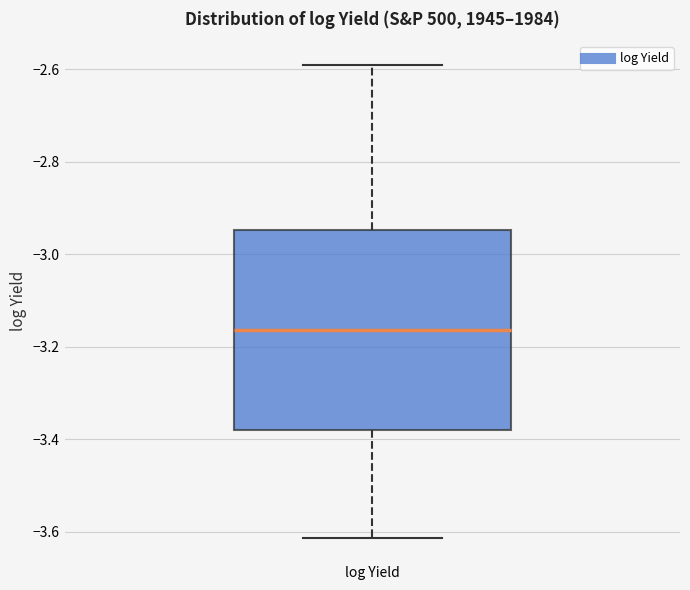

Where is the lower edge of the box for log Yield on the y-axis? The values are not printed on the chart, so give them approximately, as read against the axis.

-3.38